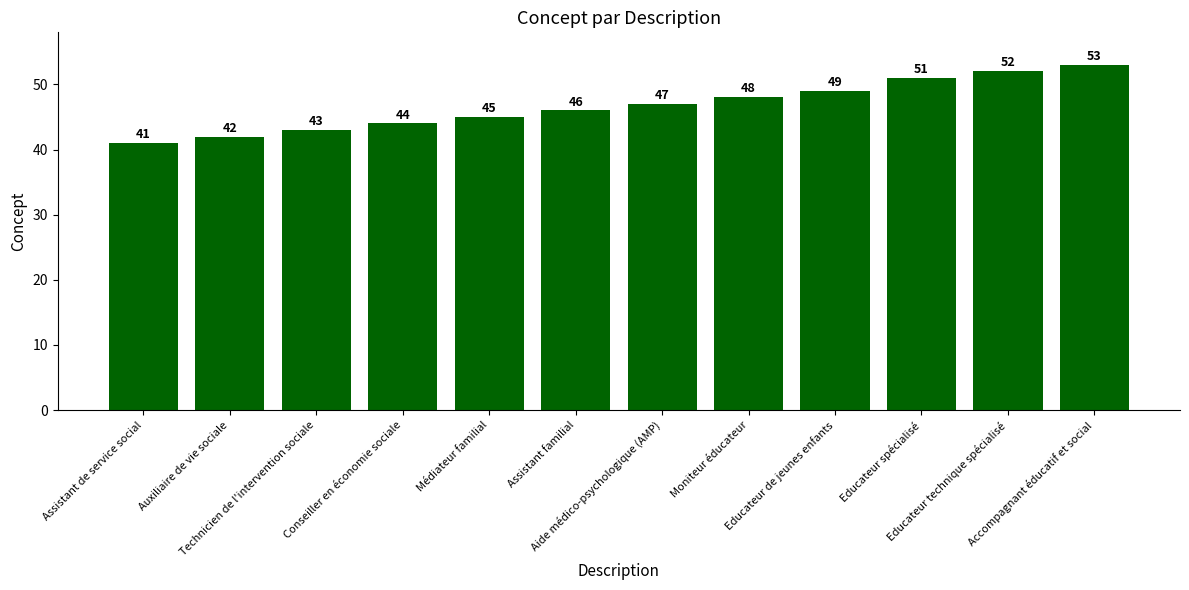

Where is the data nearest to the value 47?

Aide médico-psychologique (AMP)